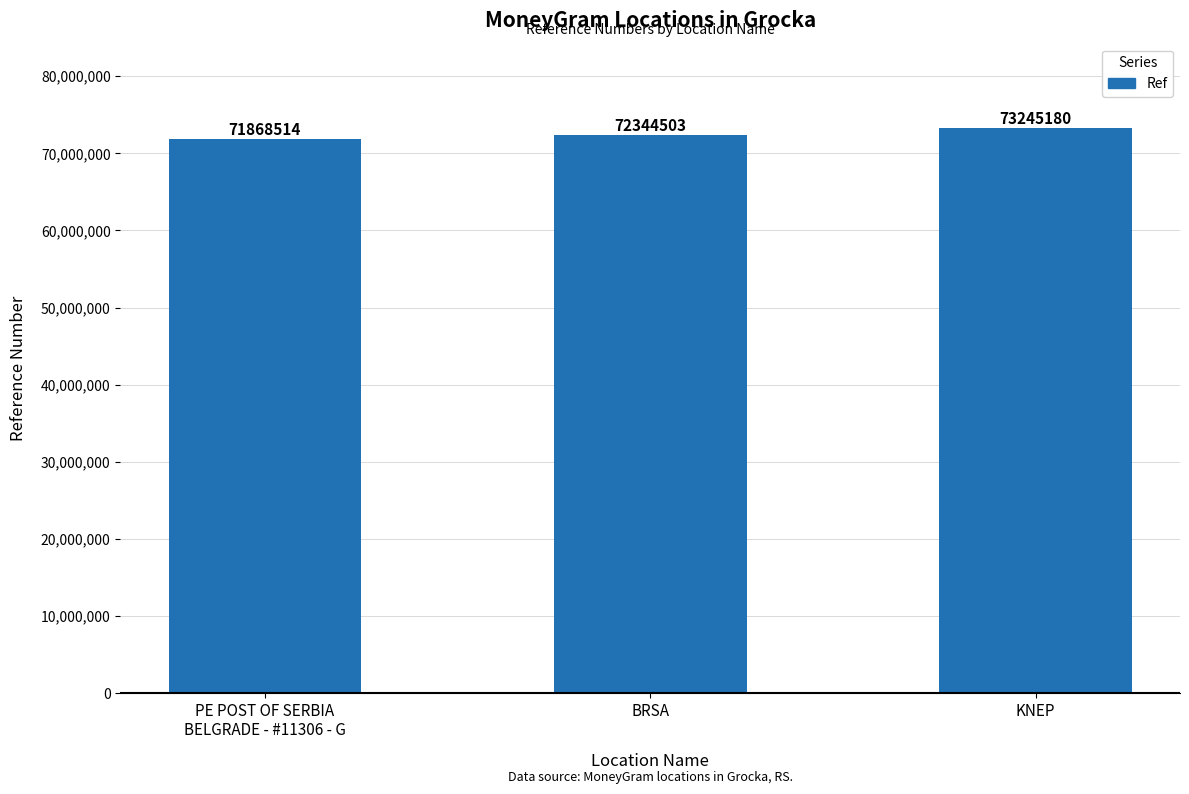

How many distinct data groups are displayed?

1